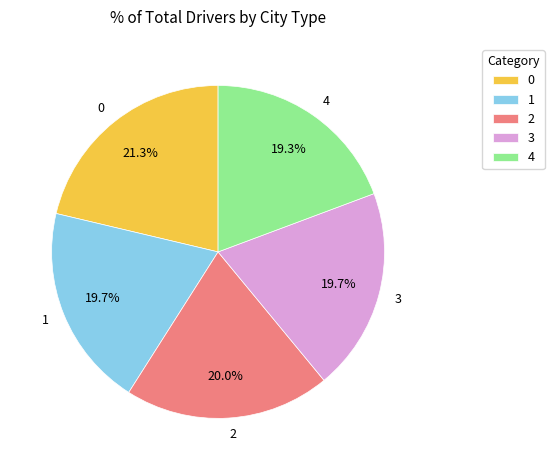

What is the ratio of the value at 1 to the value at 3?

1.0